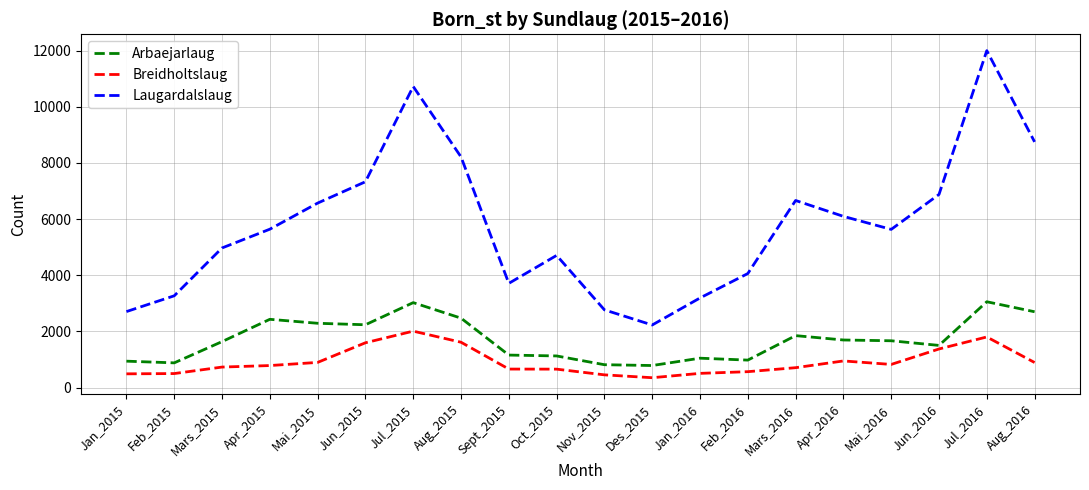

What is the minimum value for Breidholtslaug?

353